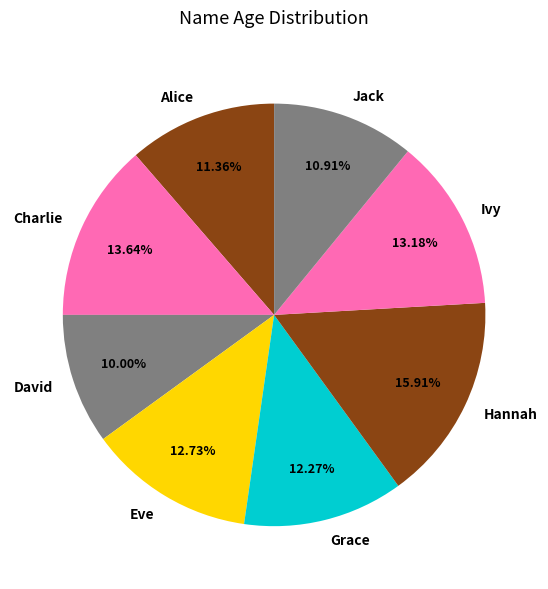

Which category has the biggest portion of the pie?

Hannah